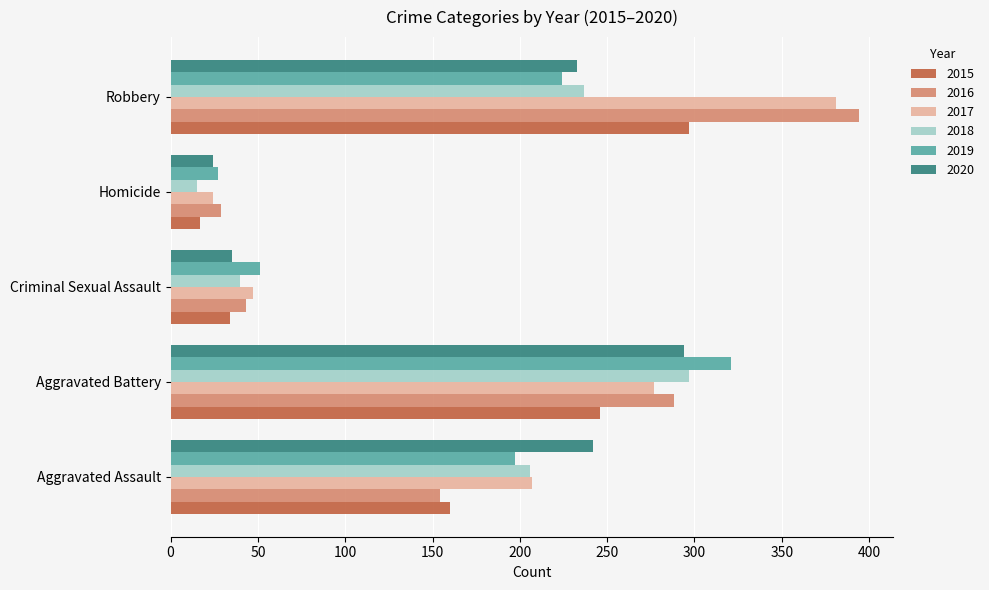

Which series has the largest range (max minus min)?

2016